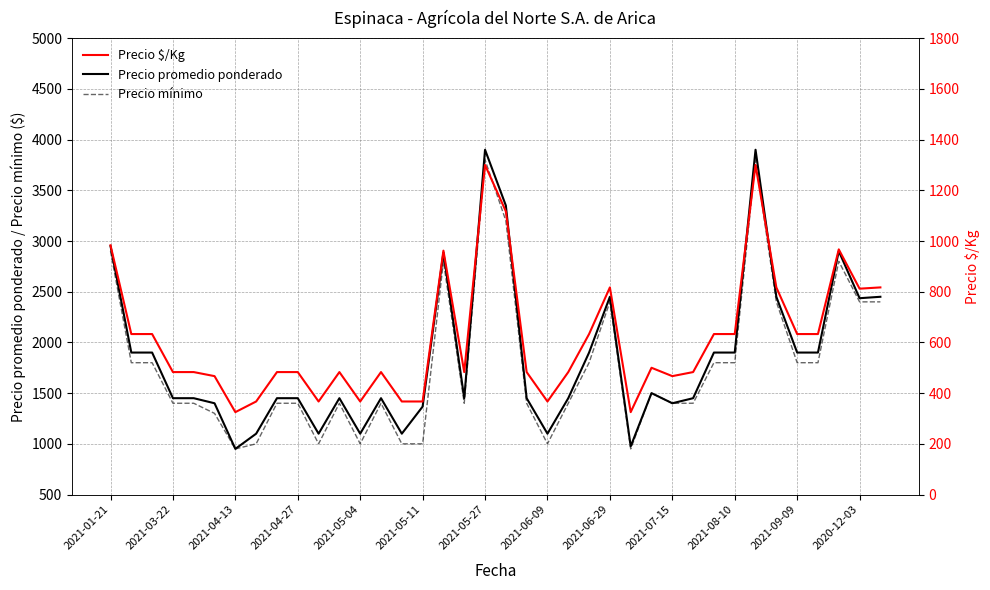

What is the highest value of the Precio mínimo series?

3800